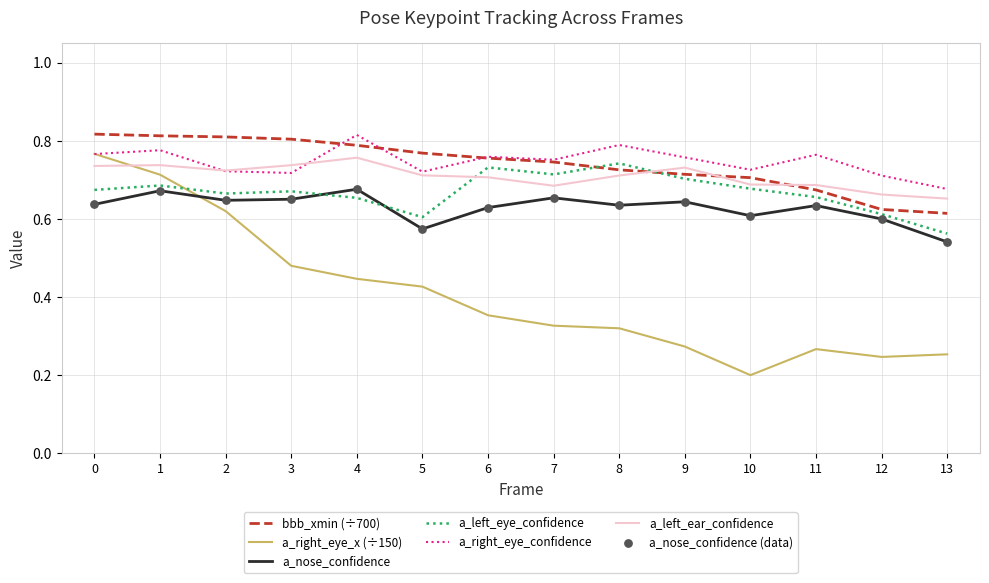

Which series has the largest range (max minus min)?

a_right_eye_x (÷150)